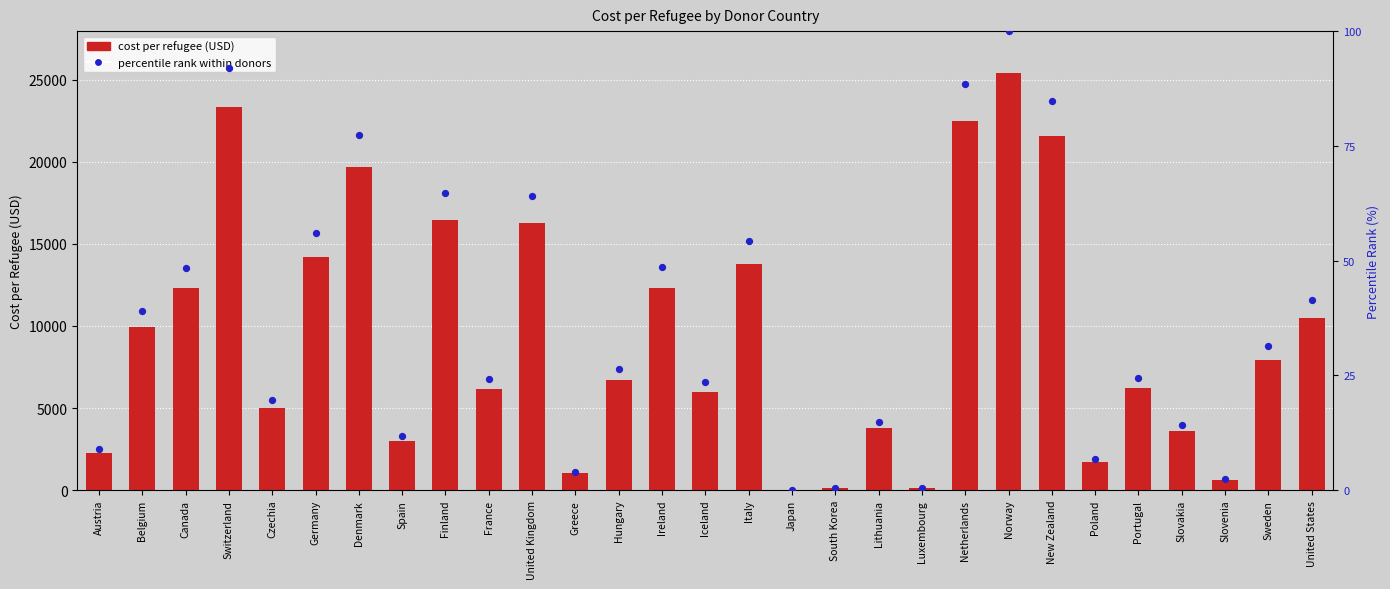

Which series contains the lowest Y value?

percentile rank